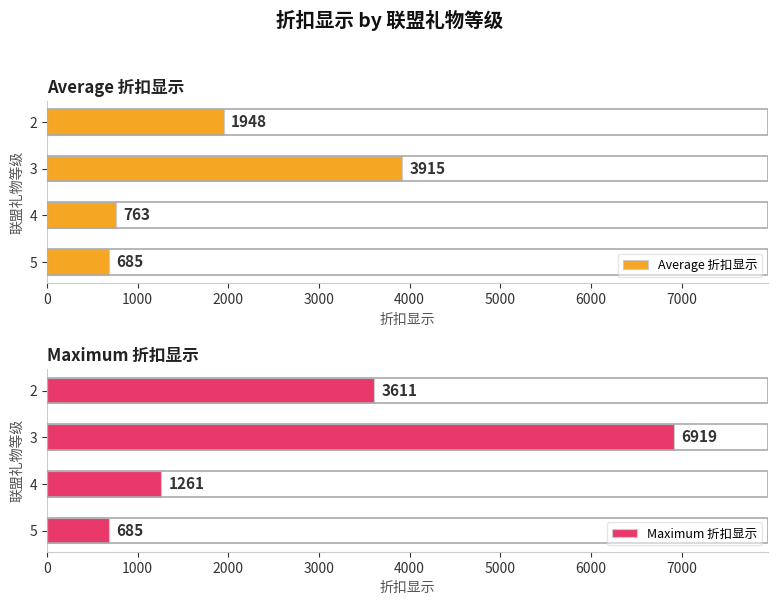

Count the number of categories in the chart.

4